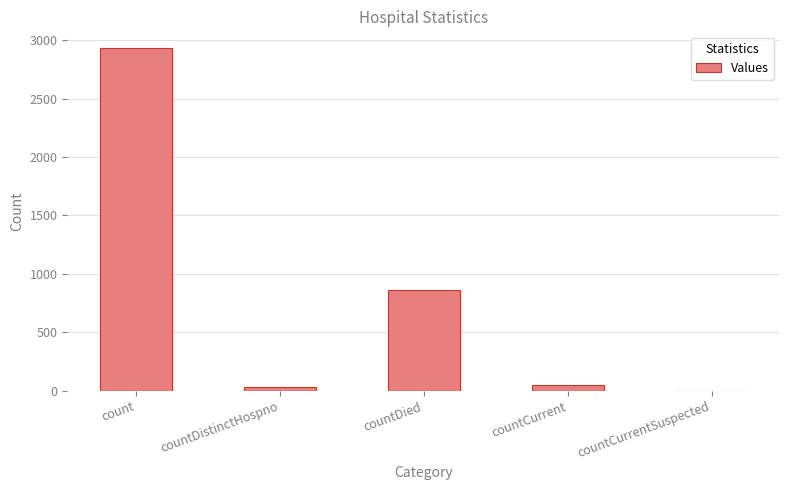

What is the sum of all values?

3871